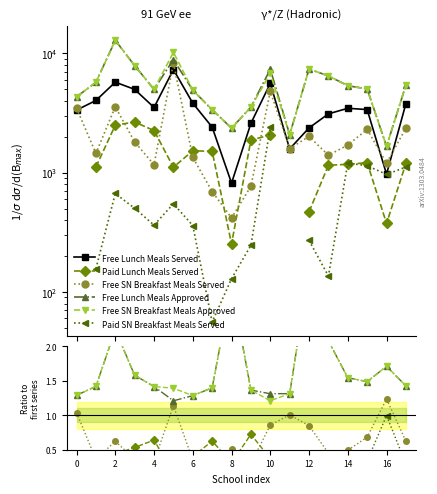

The value of Free SN Breakfast Meals Approved at 14 is 2.4. True or false?

False